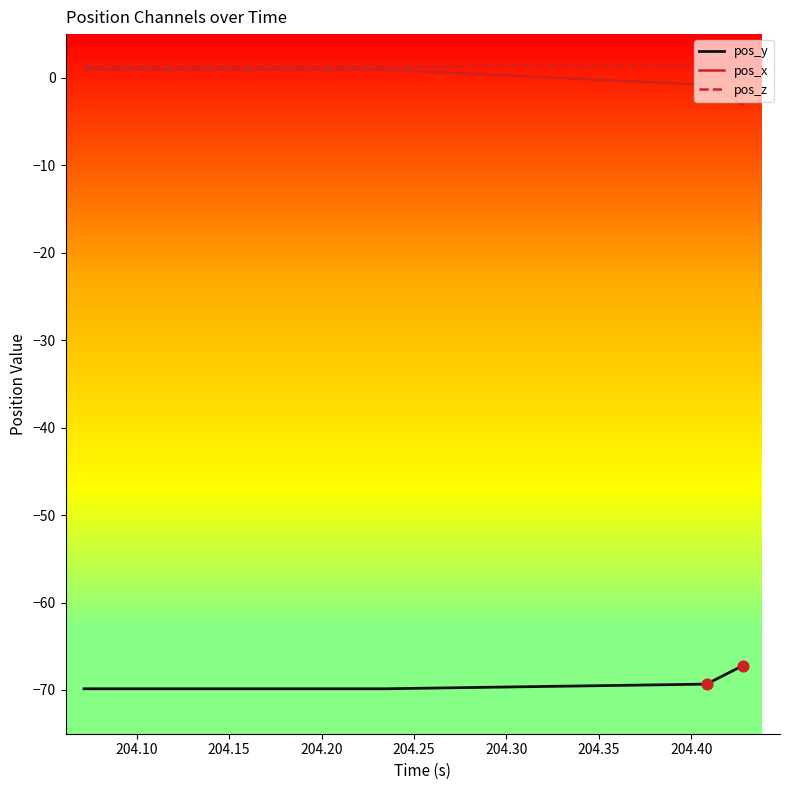

What are all the series names shown in the legend?

pos_y, pos_x, pos_z